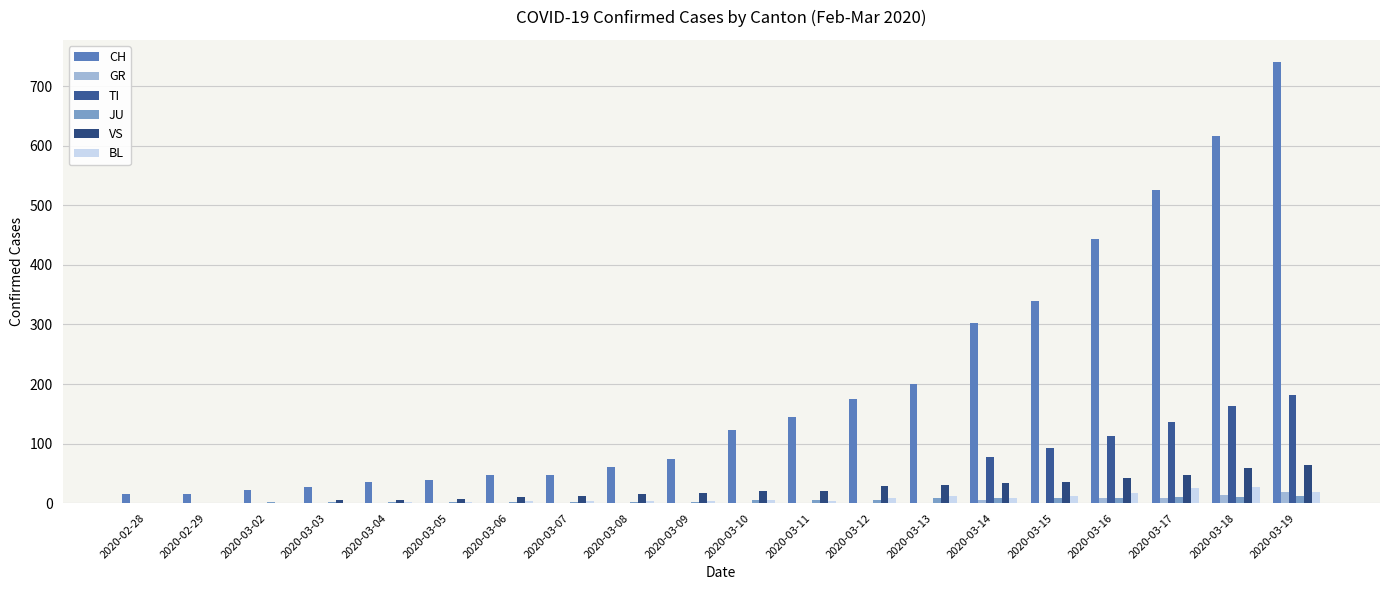

What is the difference between the maximum and minimum values in the BL series?

27